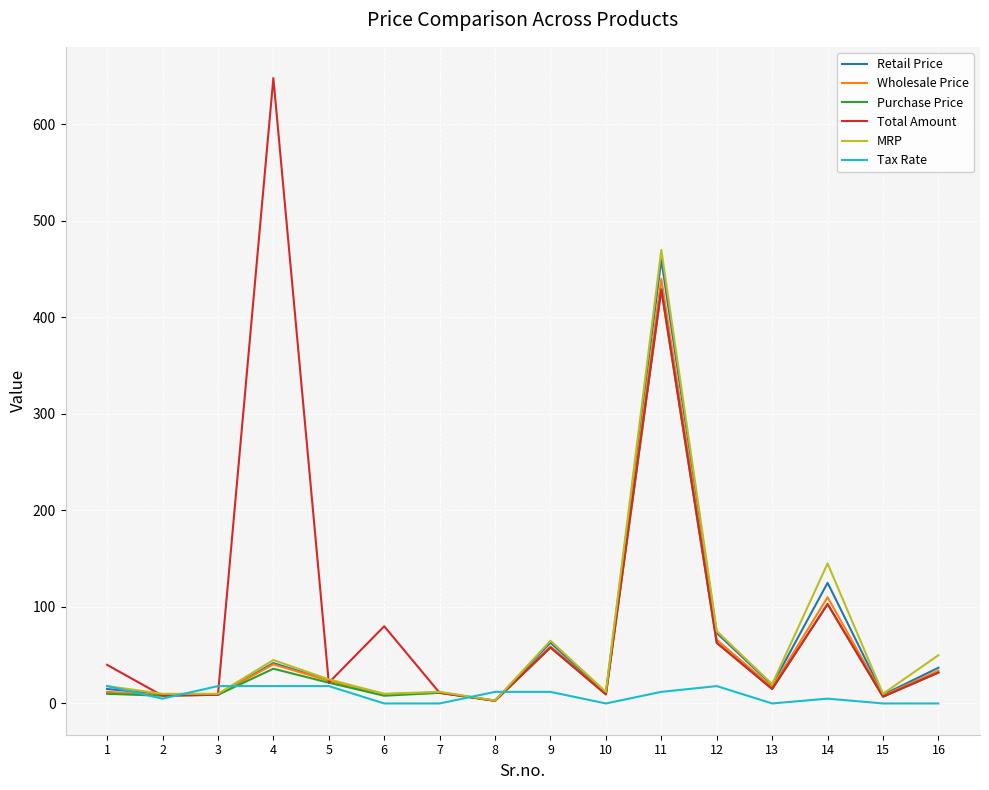

At which category is the sum across all series the highest?

11